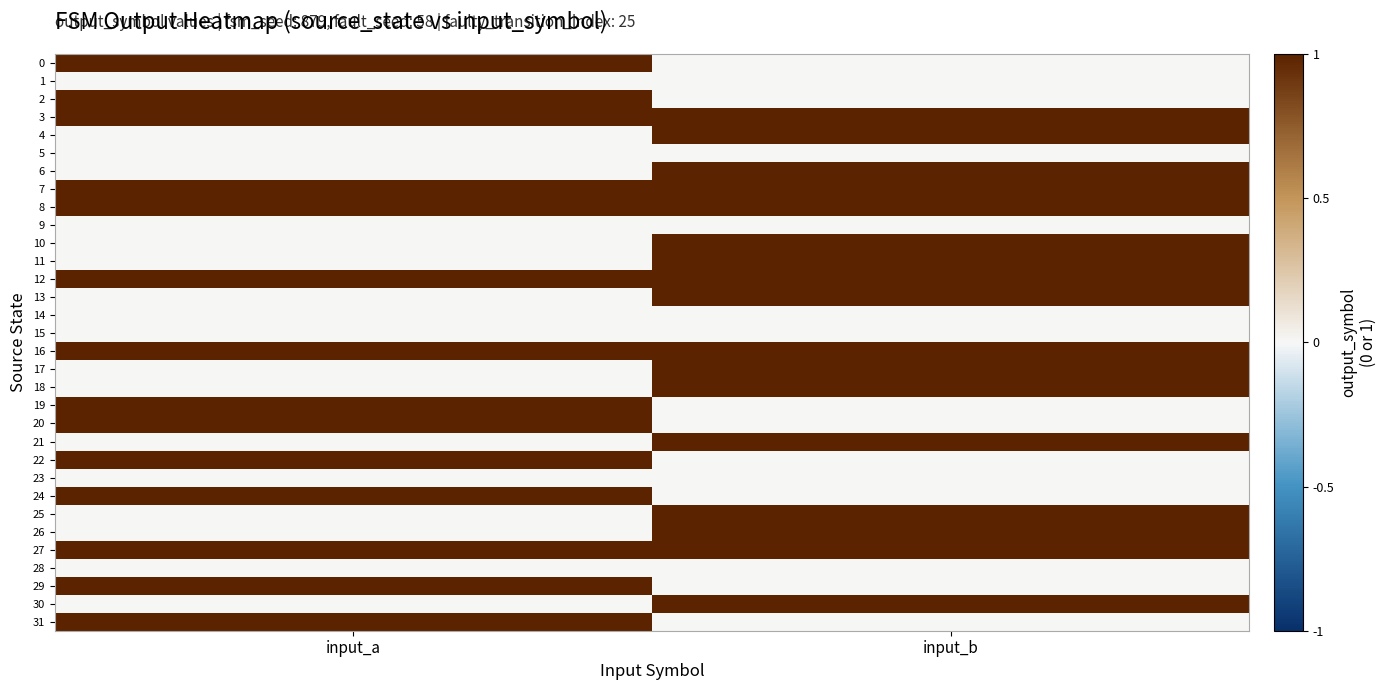

List the series in order of their peak value, lowest first.

1, 5, 9, 14, 15, 23, 28, 0, 2, 3, 4, 6, 7, 8, 10, 11, 12, 13, 16, 17, 18, 19, 20, 21, 22, 24, 25, 26, 27, 29, 30, 31